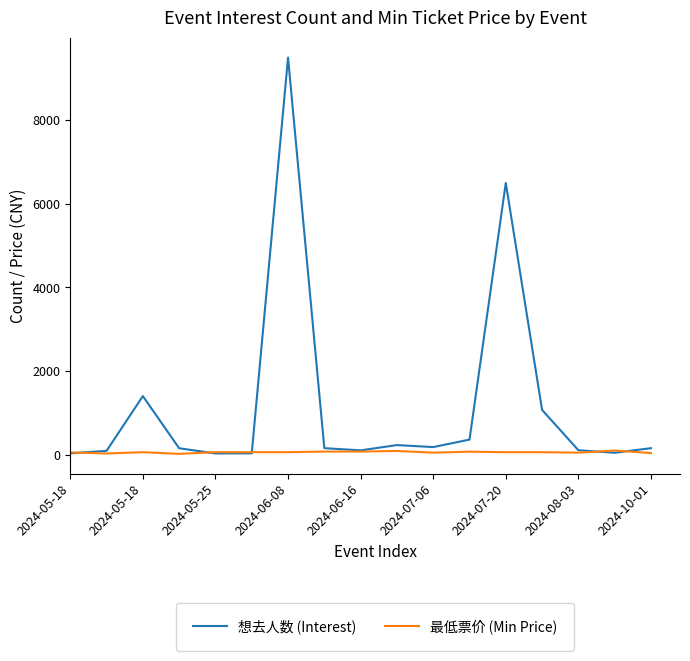

What are all the series names shown in the legend?

想去人数 (Interest), 最低票价 (Min Price)